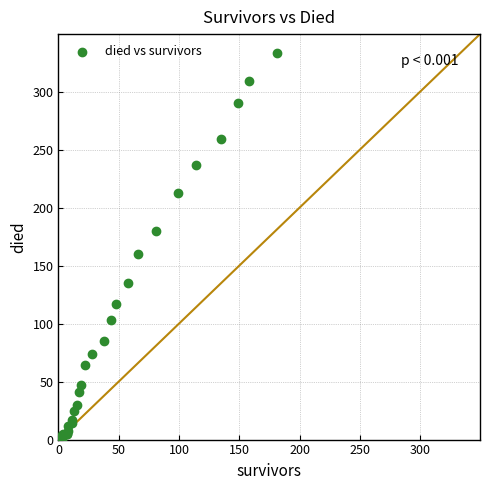

What Y value in the scatter plot is closest to 166?

160